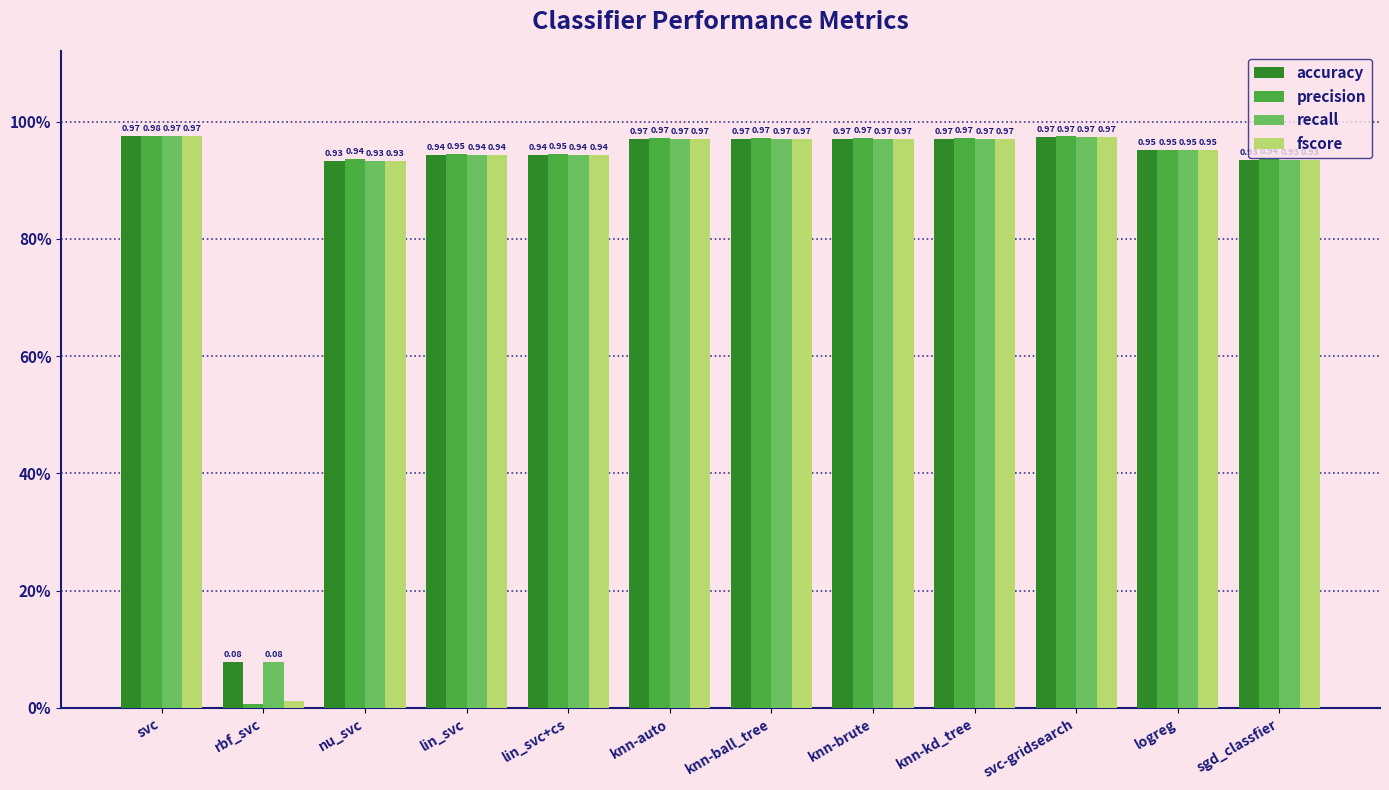

Between knn-kd_tree and svc-gridsearch, which series saw the biggest shift?

fscore